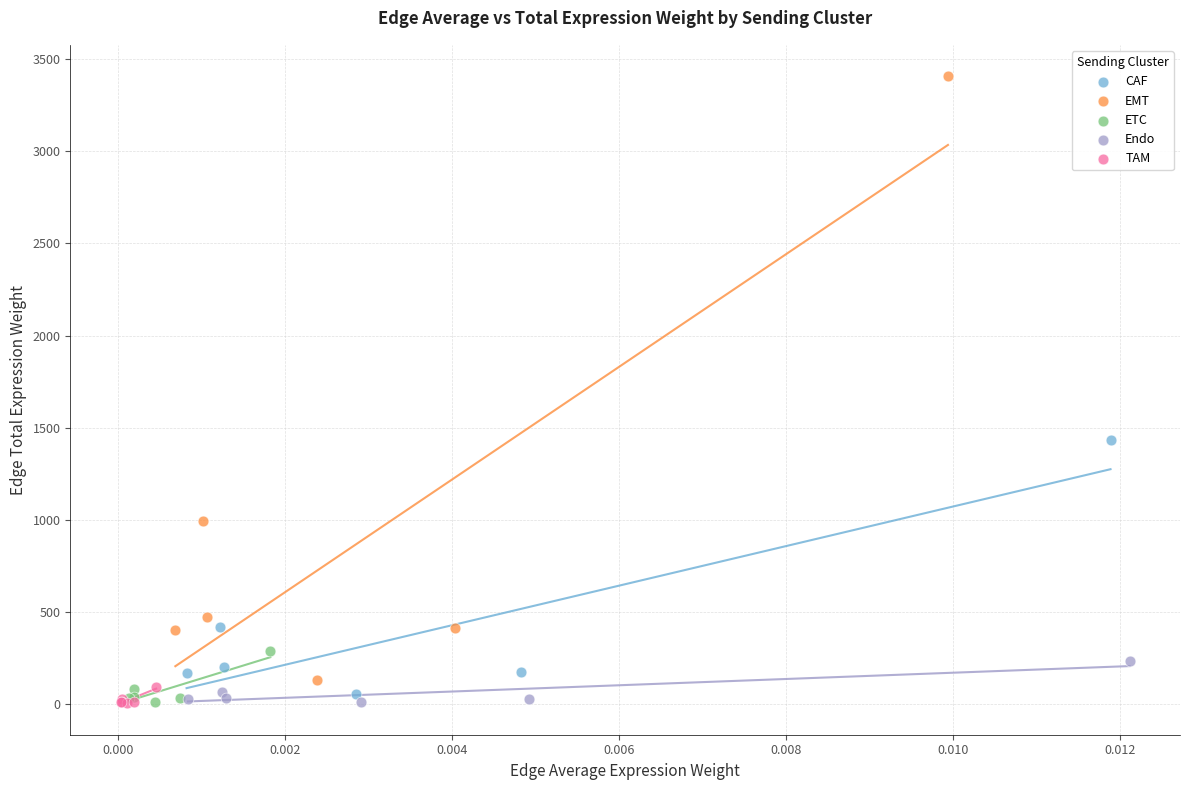

Which series contains the highest Y value?

EMT